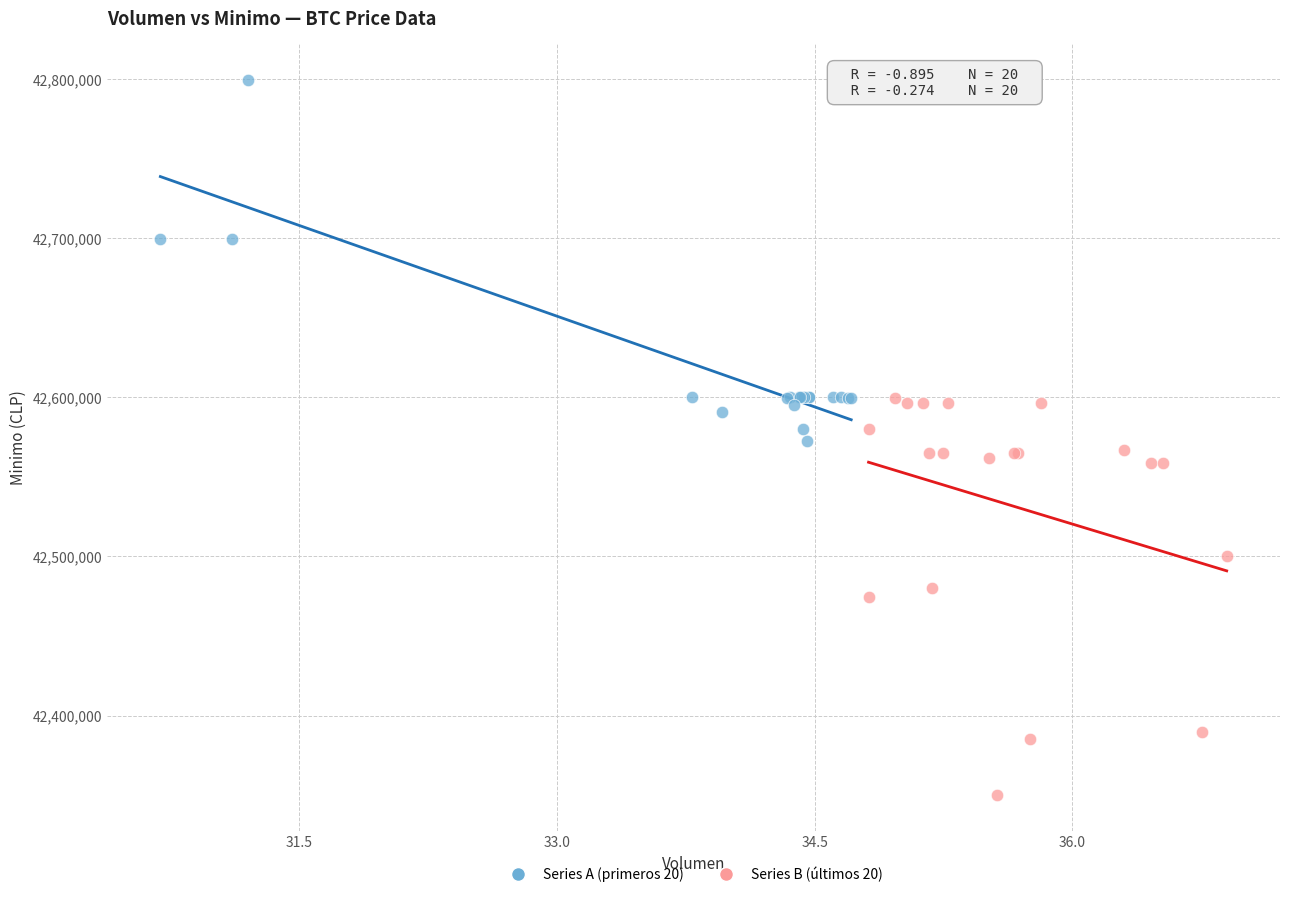

Which series contains the lowest Y value?

Series B (últimos 20)